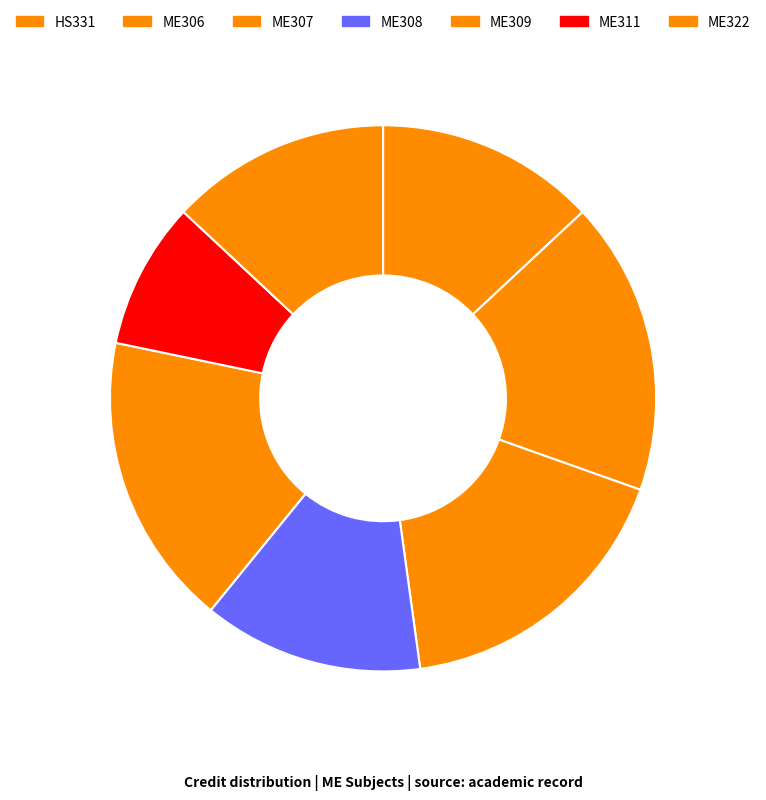

How many segments does this pie chart have?

7